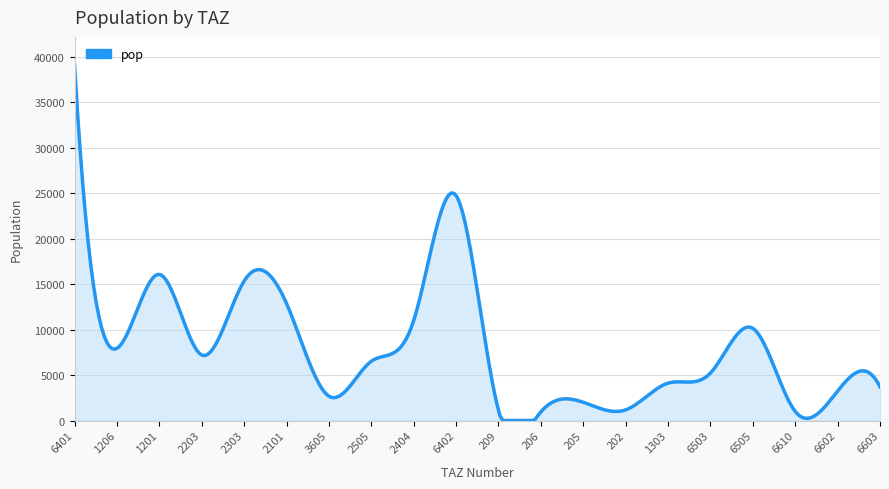

How many distinct data groups are displayed?

1